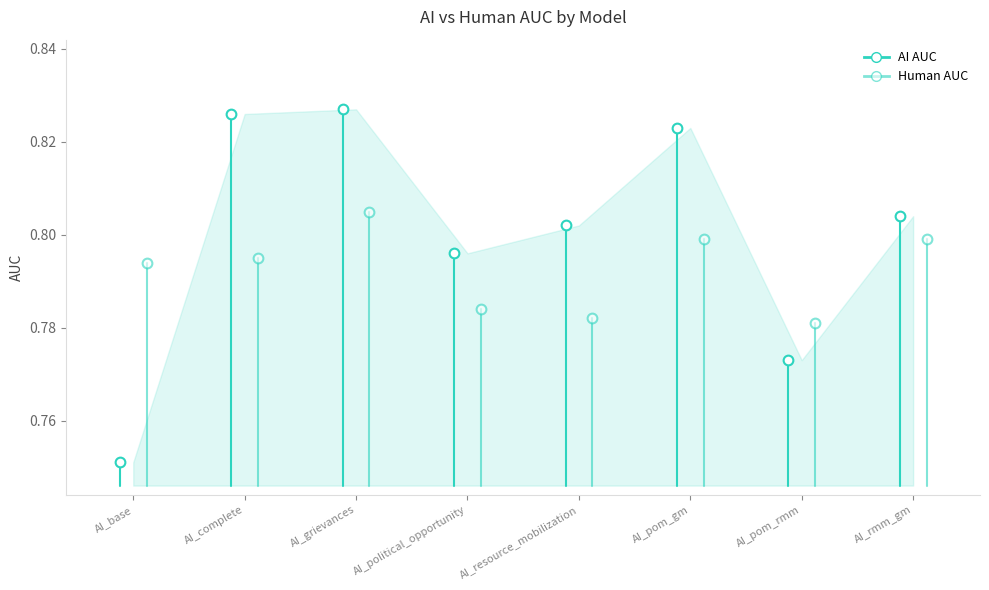

How many distinct data groups are displayed?

1